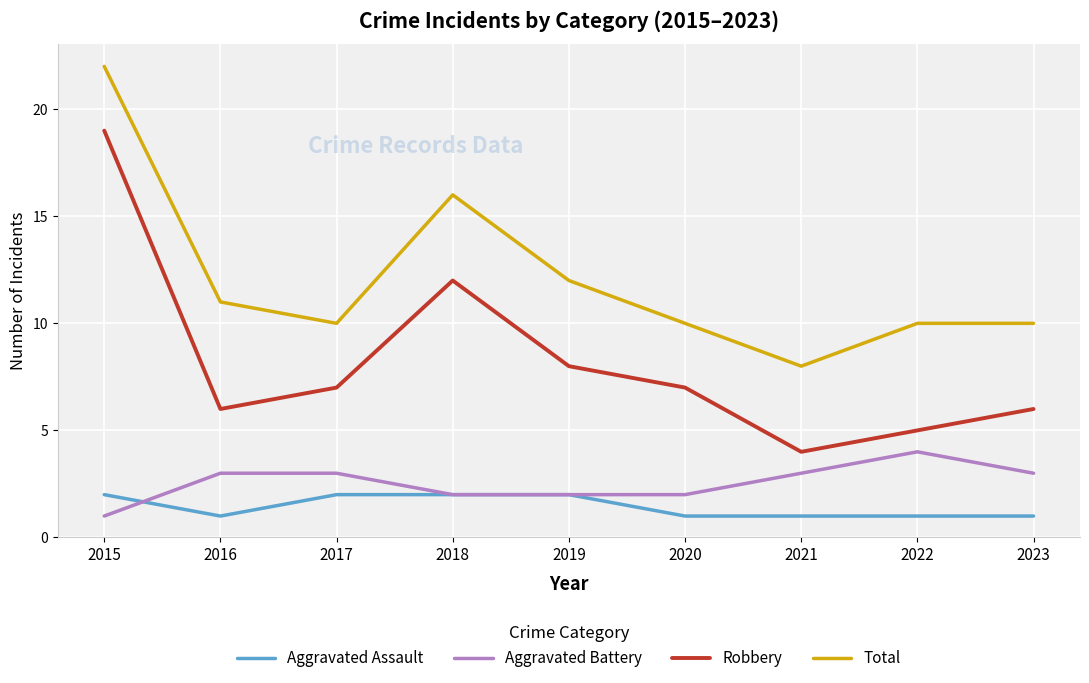

Count the number of data series in this chart.

4